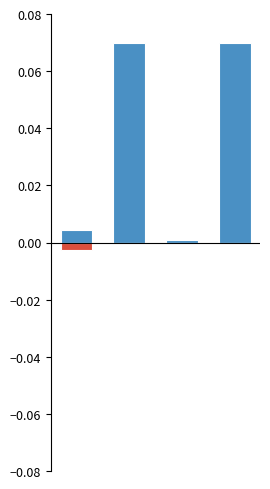

Reading left to right, transcribe all the data shown in this chart.

col_0: 0.0	0.1	0.0	0.1
col_3: -0.0	0.0	0.0	0.0